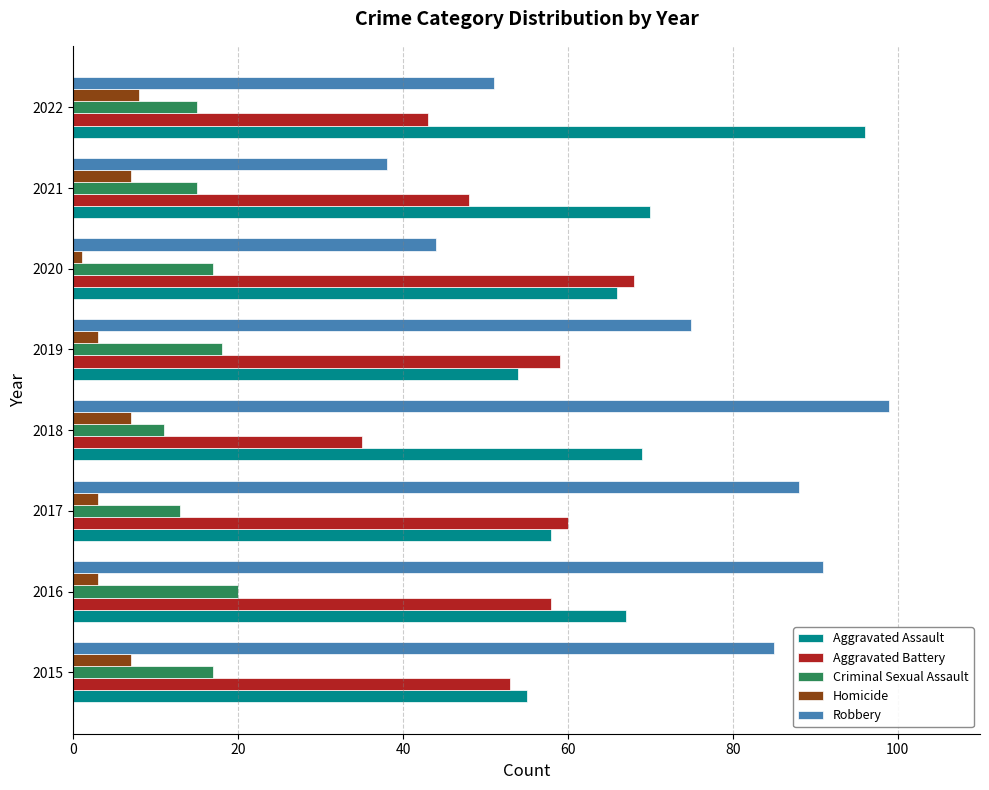

Which category has the lowest value across all series?

2020